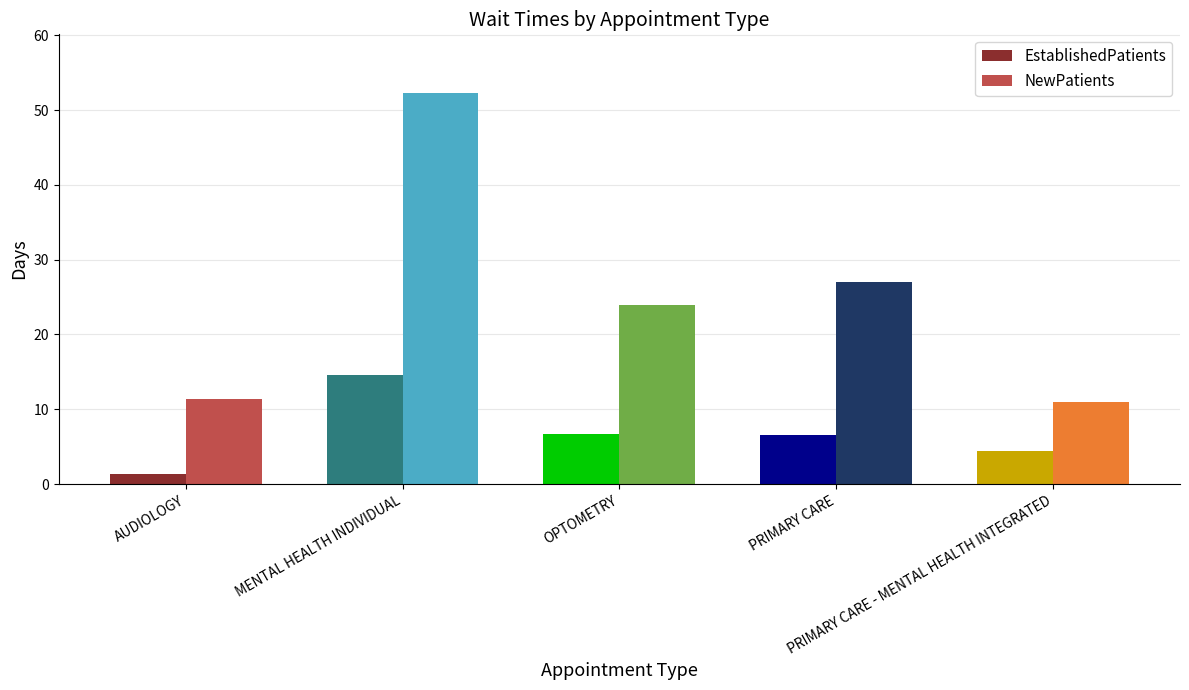

Which category has the highest value in the EstablishedPatients series?

MENTAL HEALTH INDIVIDUAL